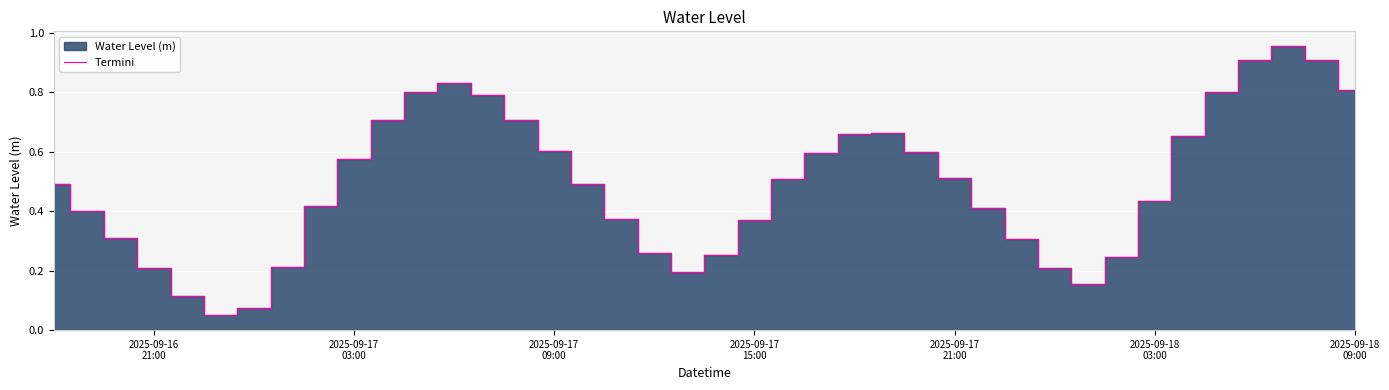

What is the maximum value shown in the chart?

1.0